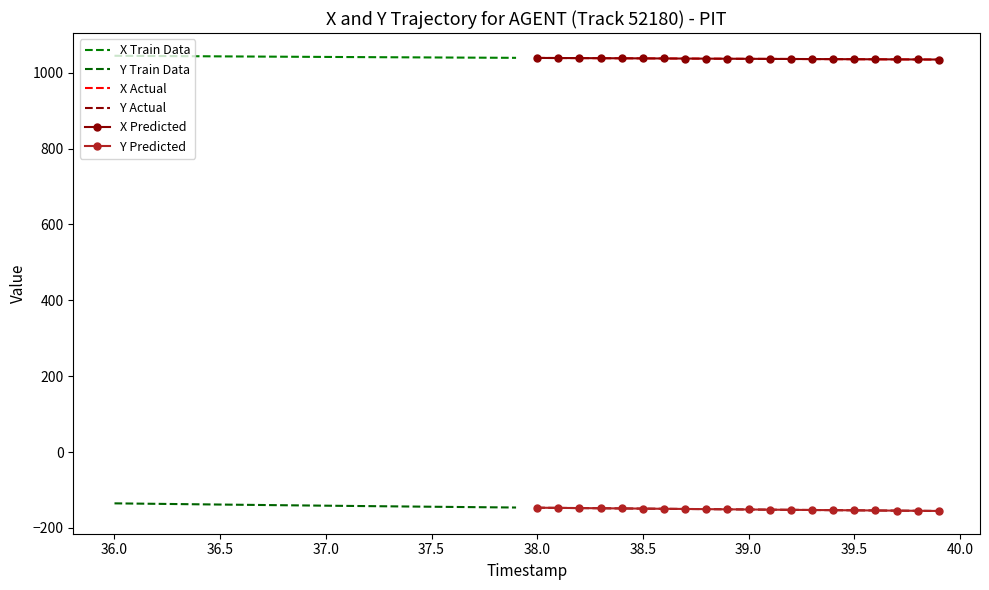

What is the difference between the highest and lowest values at 36.5?

1191.8